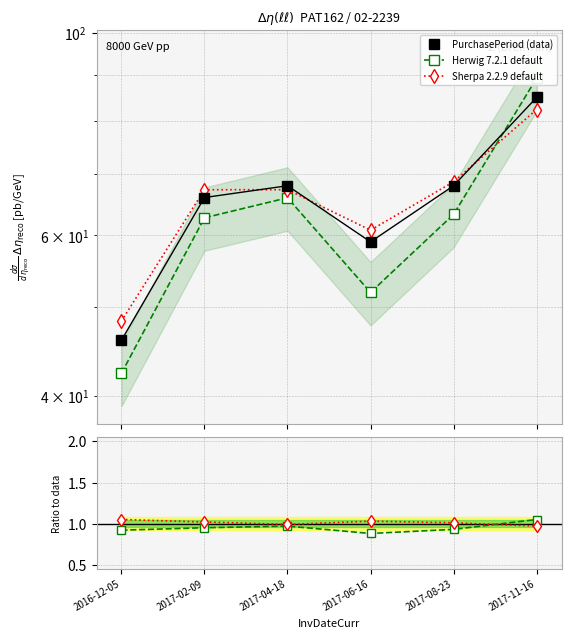

Does the chart have visible grid lines?

Yes